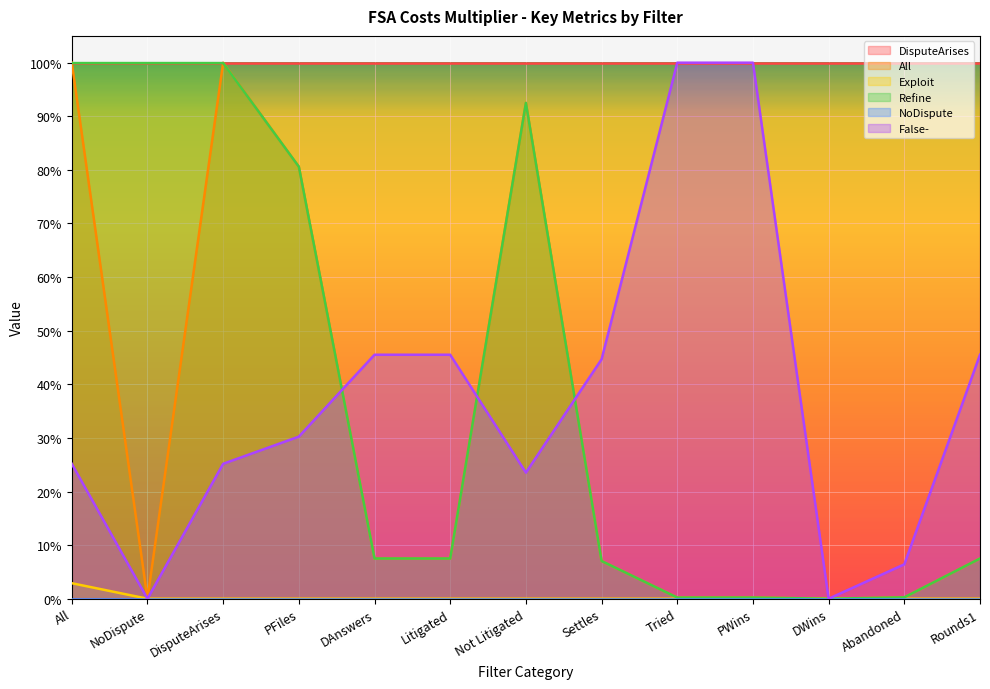

True or false: All and Refine intersect in this chart.

True